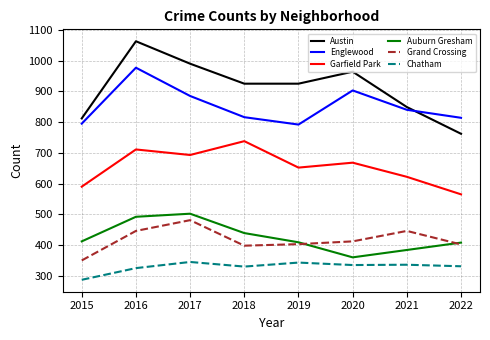

At which category is the sum across all series the highest?

2016